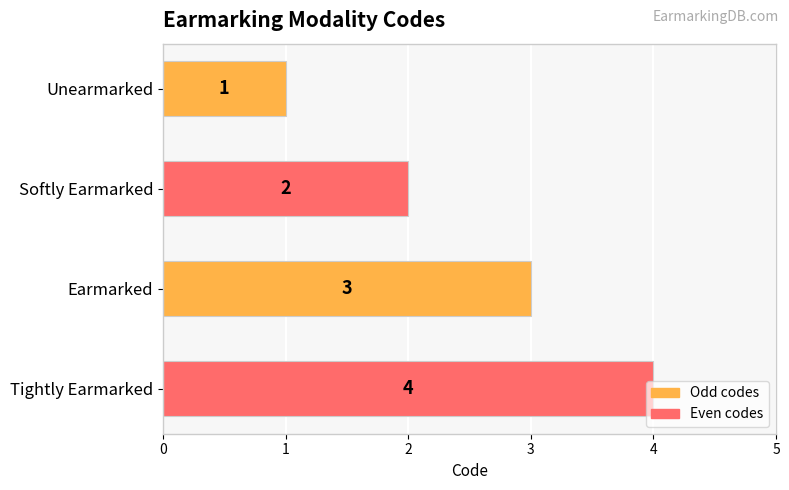

What is the sum of the values at Earmarked and Softly Earmarked?

5